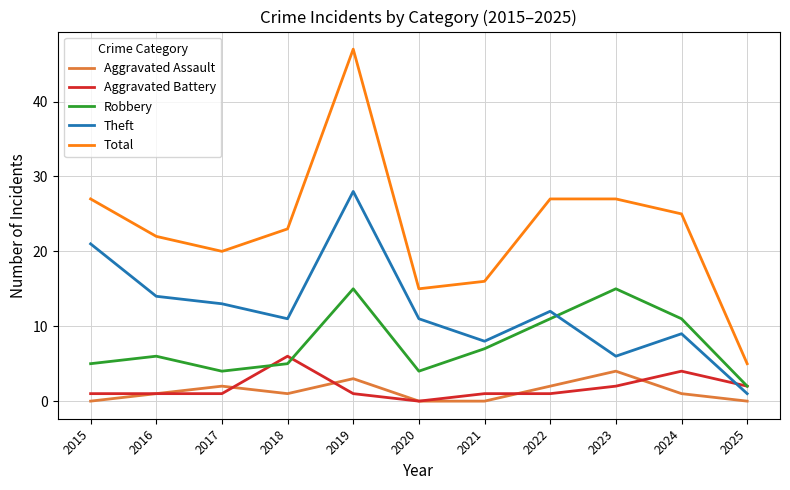

How many positive values does the Aggravated Battery series have?

10